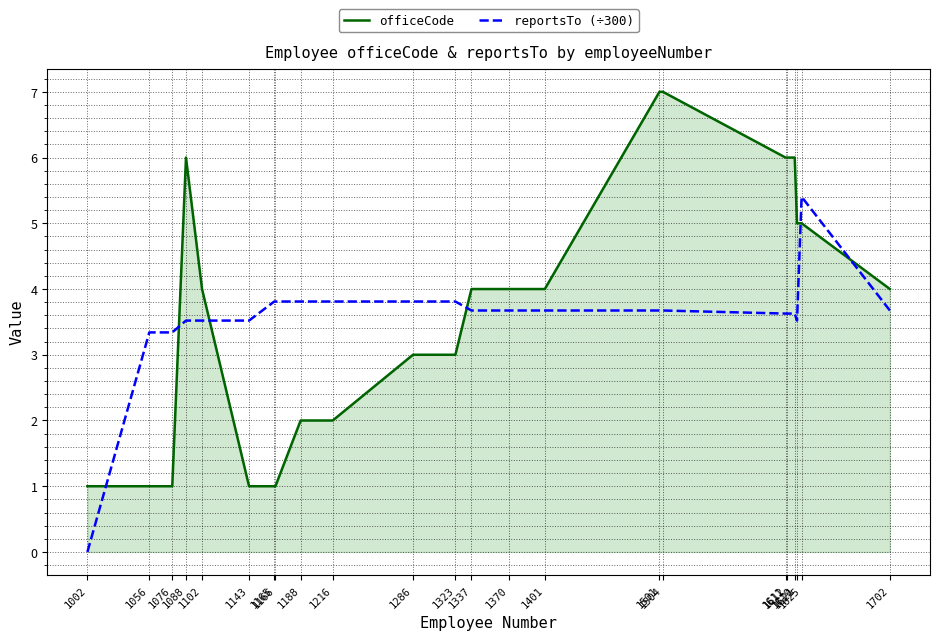

True or false: reportsTo (÷300) and officeCode cross at least once.

True